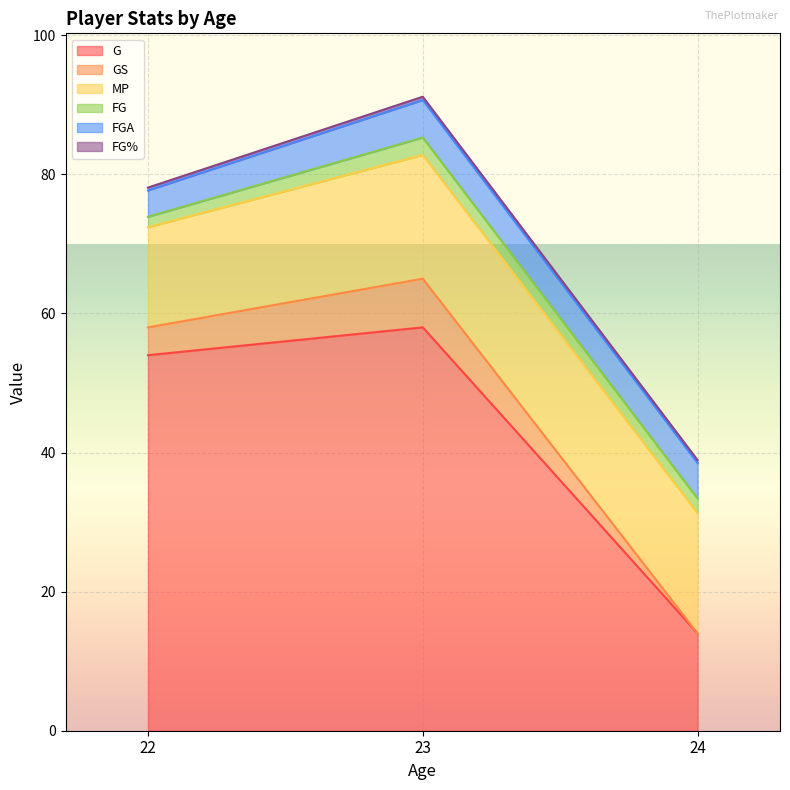

What is the value of the FG% point at the 3rd from the left?

0.4